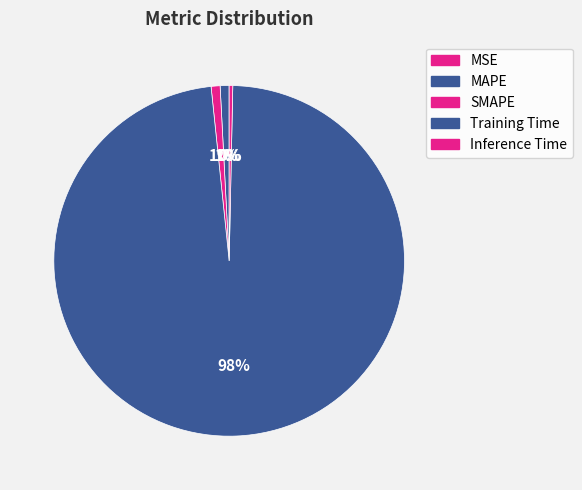

Which slice is the largest?

Training Time